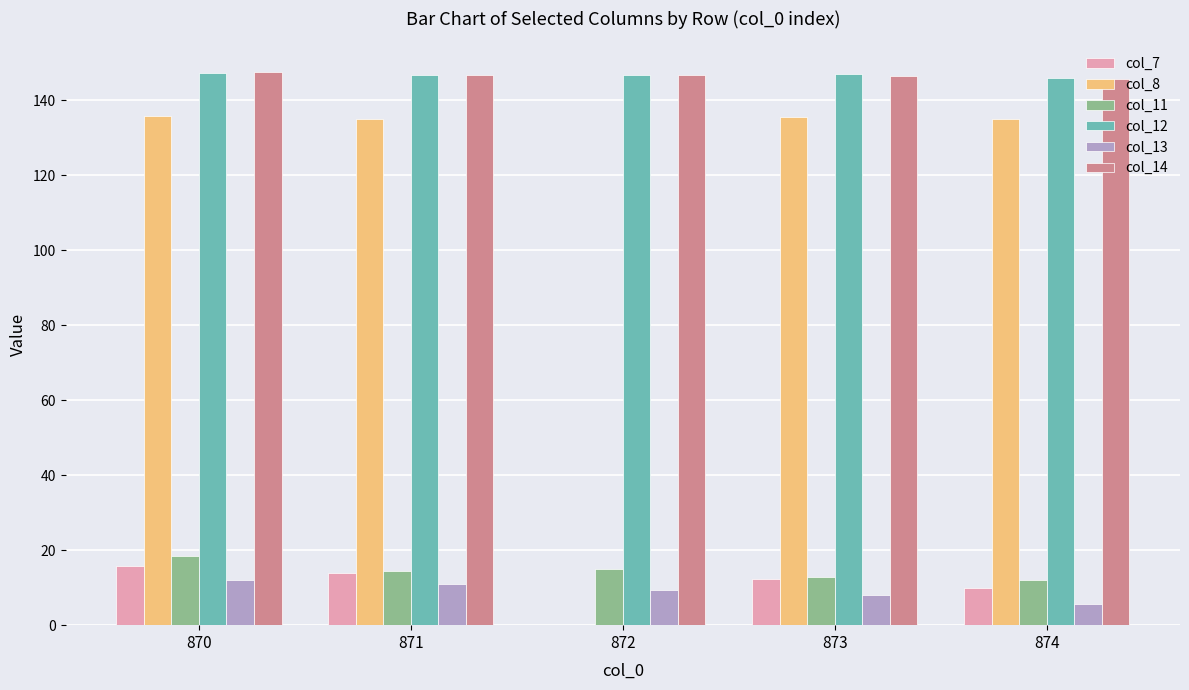

The col_14 series shows 145.7 at 874. True or false?

True